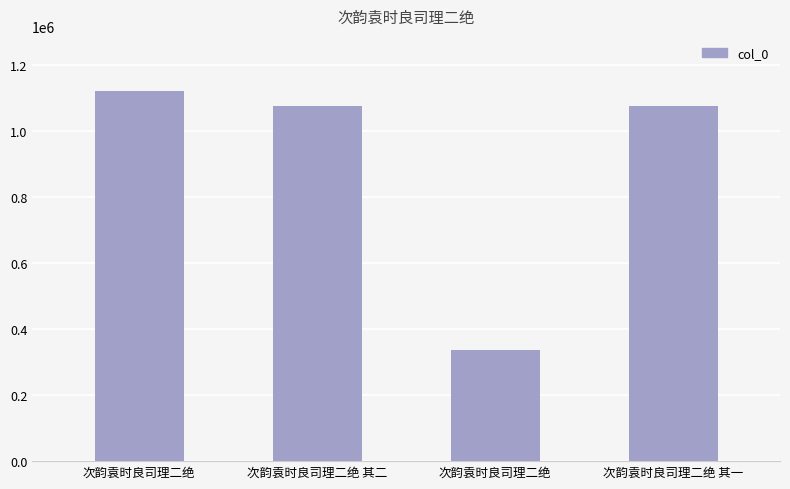

What is the approximate value at 次韵袁时良司理二绝 其二, to the nearest 100?

1075800